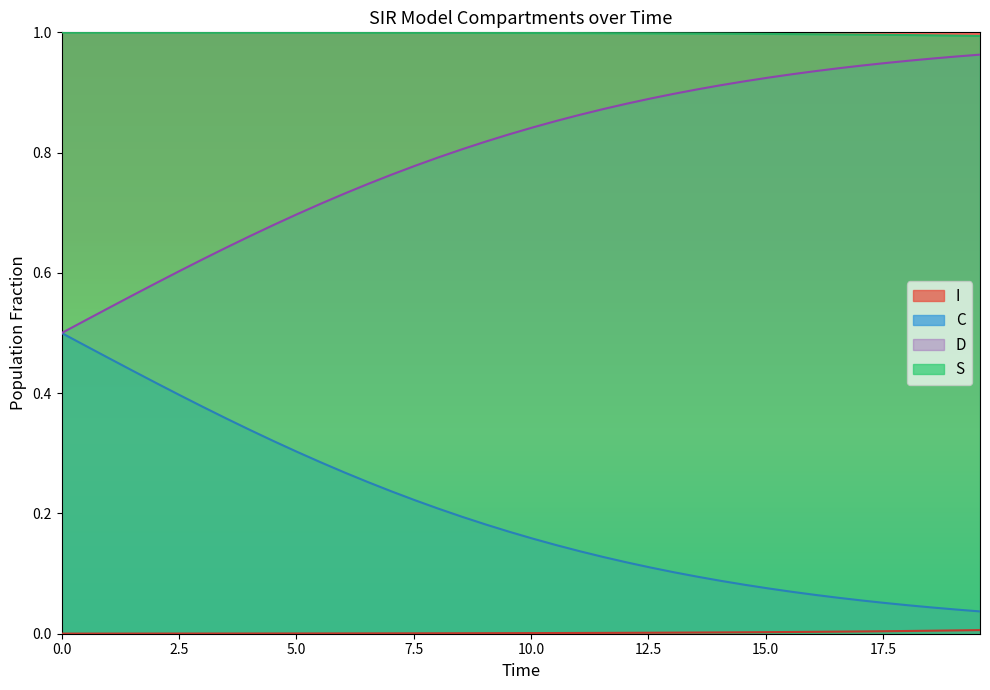

Reading left to right, list all the values displayed in this chart.

S: 1.0	1.0	1.0	1.0	1.0	1.0	1.0	1.0	1.0	1.0	1.0	1.0	1.0	1.0	1.0	1.0	1.0	1.0	1.0	1.0	1.0	1.0	1.0	1.0	1.0	1.0	1.0	1.0	1.0	1.0	1.0	1.0	1.0	1.0	1.0	1.0	1.0	1.0	1.0	1.0
I: 0.0	0.0	0.0	0.0	0.0	0.0	0.0	0.0	0.0	0.0	0.0	0.0	0.0	0.0	0.0	0.0	0.0	0.0	0.0	0.0	0.0	0.0	0.0	0.0	0.0	0.0	0.0	0.0	0.0	0.0	0.0	0.0	0.0	0.0	0.0	0.0	0.0	0.0	0.0	0.0
C: 0.5	0.5	0.5	0.4	0.4	0.4	0.4	0.4	0.3	0.3	0.3	0.3	0.3	0.3	0.2	0.2	0.2	0.2	0.2	0.2	0.2	0.1	0.1	0.1	0.1	0.1	0.1	0.1	0.1	0.1	0.1	0.1	0.1	0.1	0.1	0.1	0.0	0.0	0.0	0.0
D: 0.5	0.5	0.5	0.6	0.6	0.6	0.6	0.6	0.7	0.7	0.7	0.7	0.7	0.7	0.8	0.8	0.8	0.8	0.8	0.8	0.8	0.9	0.9	0.9	0.9	0.9	0.9	0.9	0.9	0.9	0.9	0.9	0.9	0.9	0.9	0.9	1.0	1.0	1.0	1.0